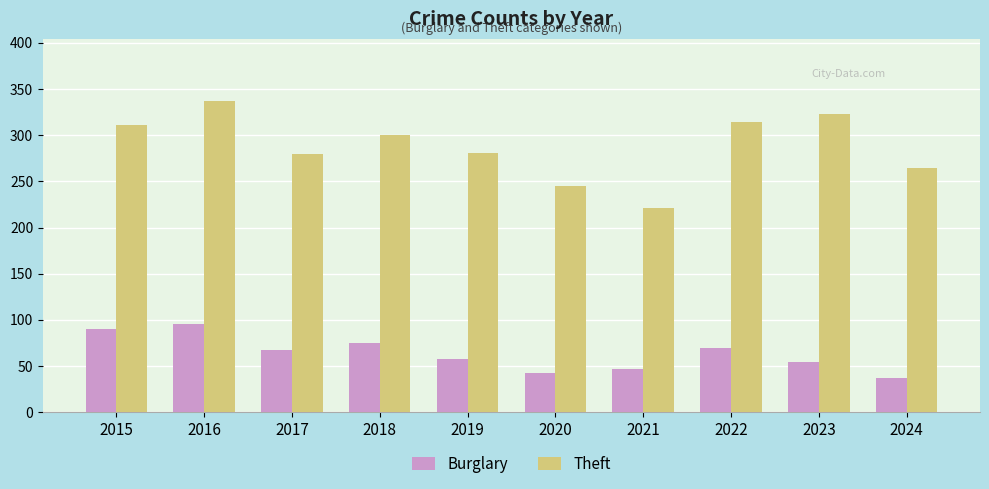

Which category has the lowest value in the Burglary series?

2024